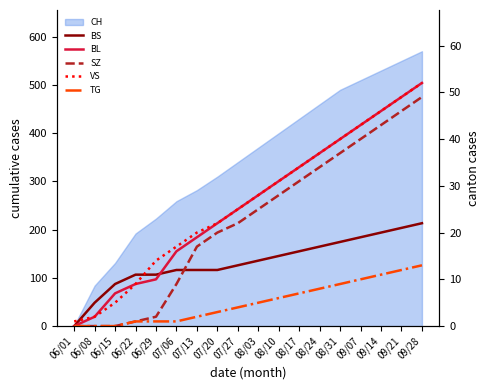

How many lines are shown in the chart?

5